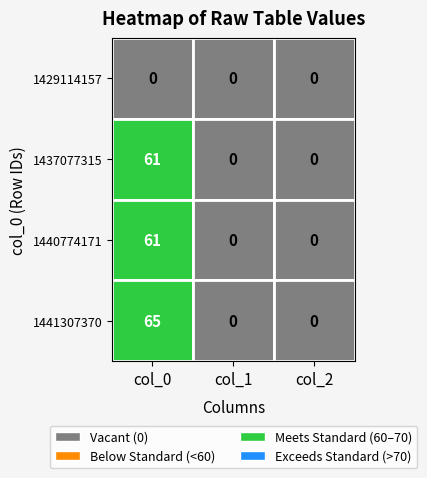

The 1440774171 series shows 29 at col_1. True or false?

False